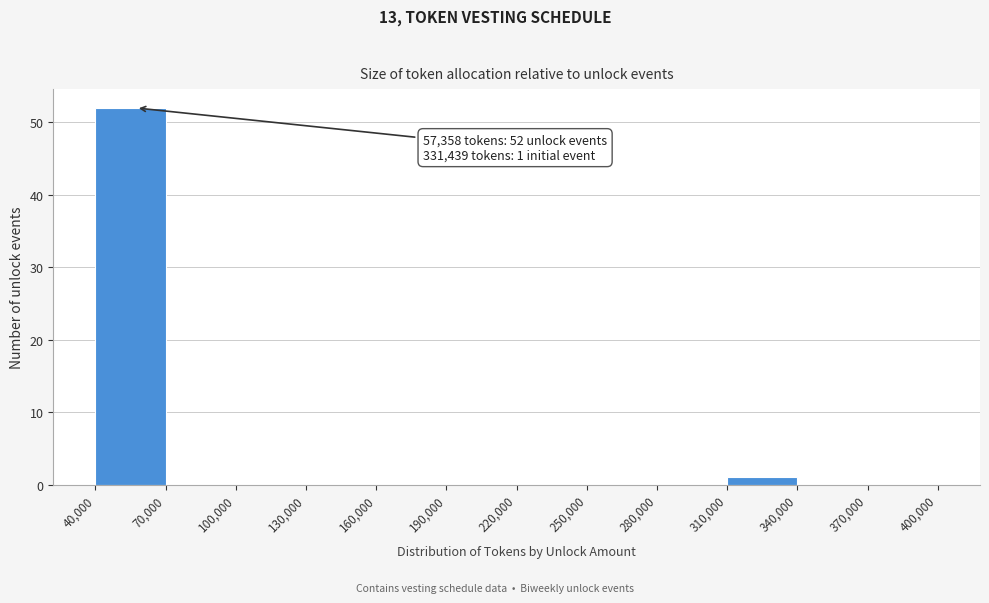

Which range on the x-axis has the tallest bar?

40,000 to 70,000